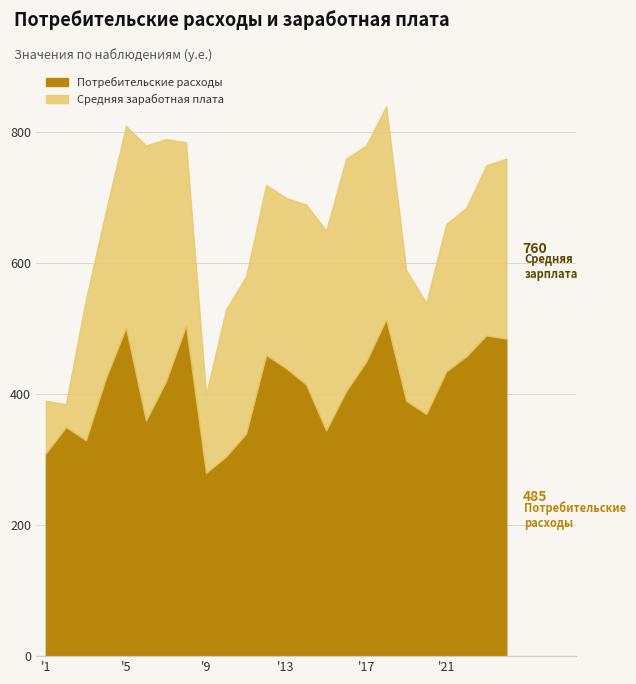

Between 1 and 22, which is larger?

22